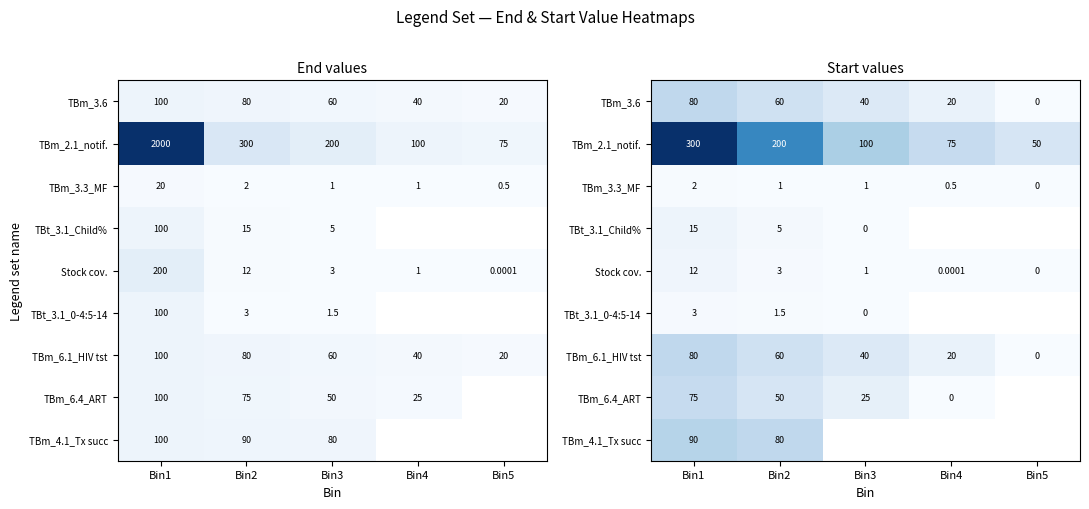

At which category does the chart reach its peak across all series?

Bin1